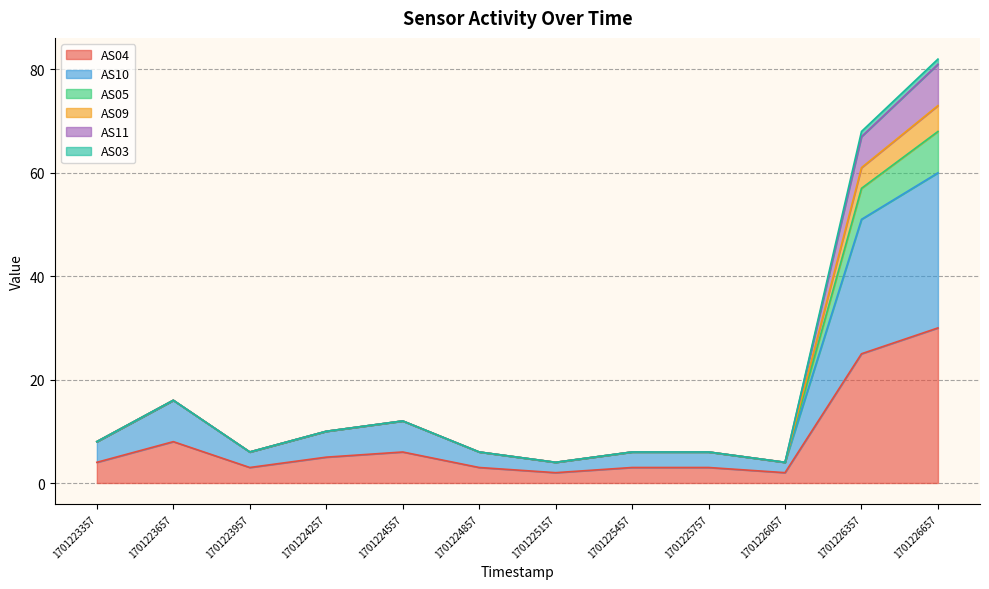

True or false: AS04 and AS10 intersect in this chart.

False